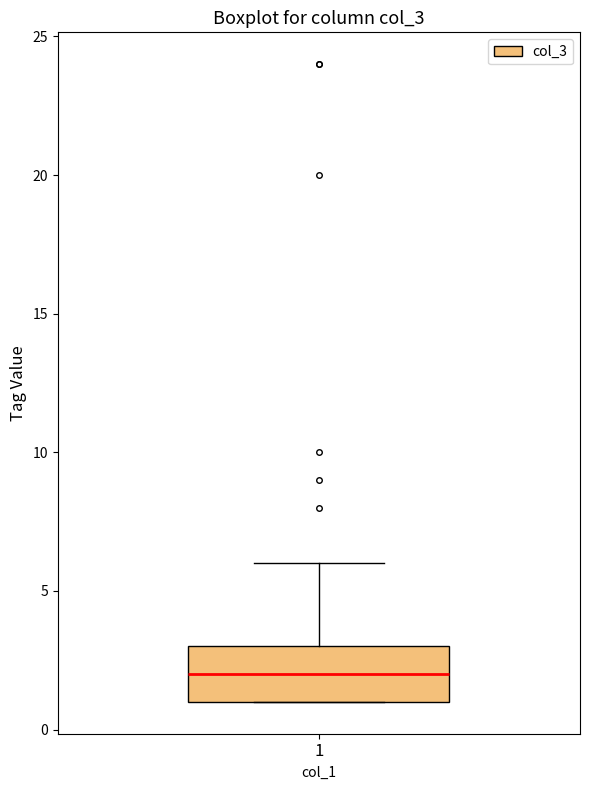

Where is the upper edge of the box at x = 1 on the y-axis? The values are not printed on the chart, so give them approximately, as read against the axis.

3